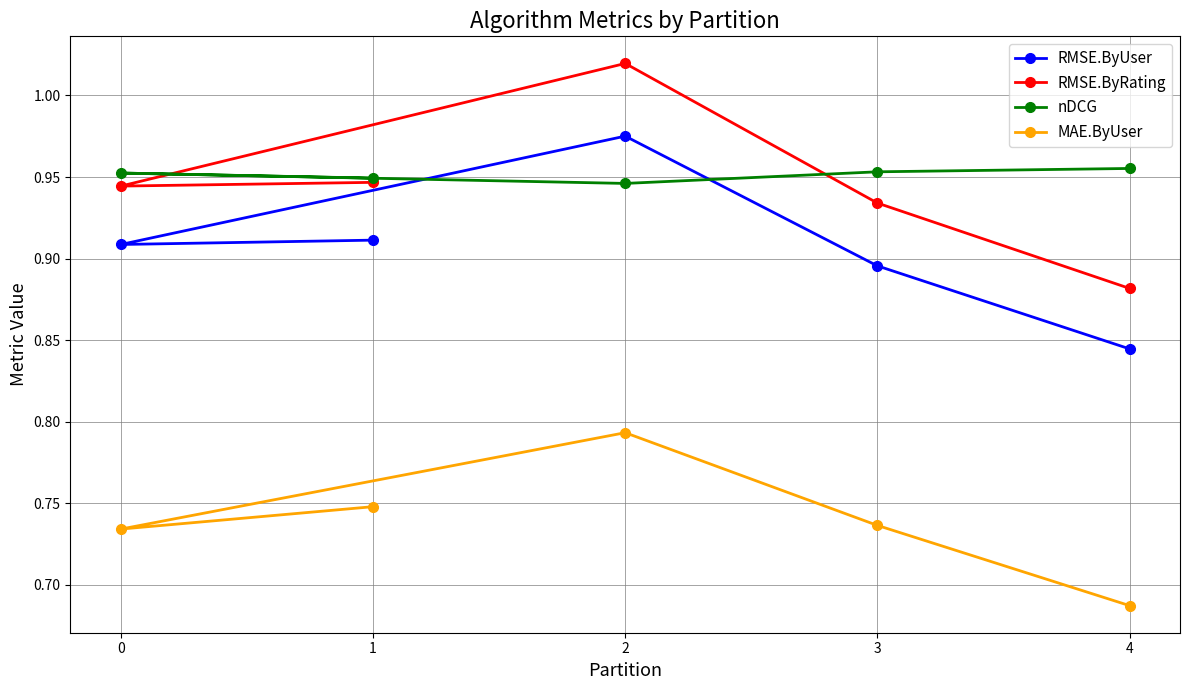

What is the value of the MAE.ByUser point at the 5th from the left?

0.7